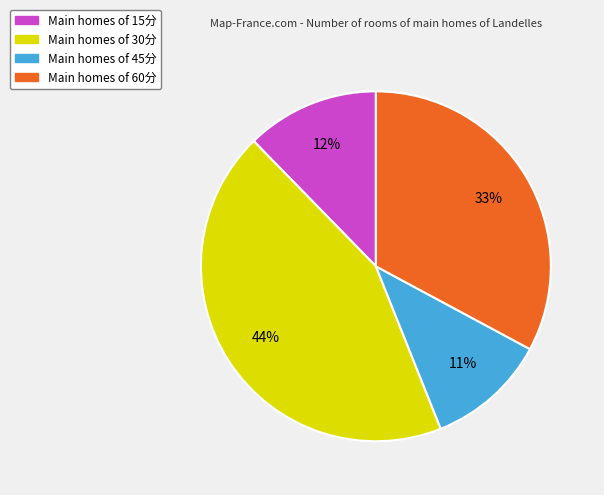

Combined, do Main homes of 30分 and Main homes of 15分 account for over 50%?

Yes